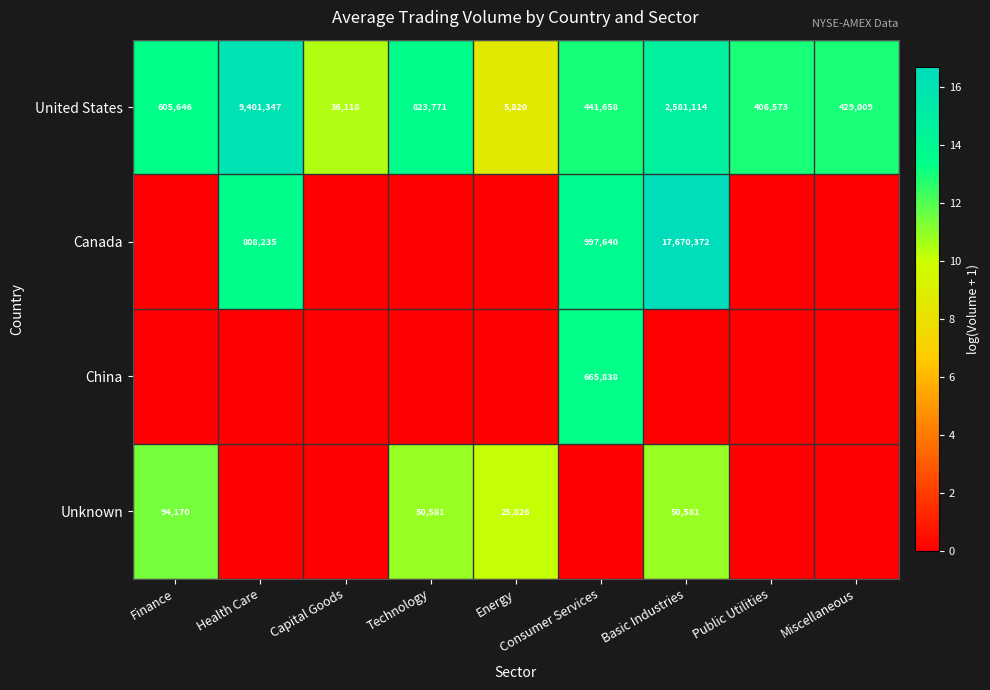

List the labels in order of United States value, smallest first.

Energy, Capital Goods, Public Utilities, Miscellaneous, Consumer Services, Finance, Technology, Basic Industries, Health Care